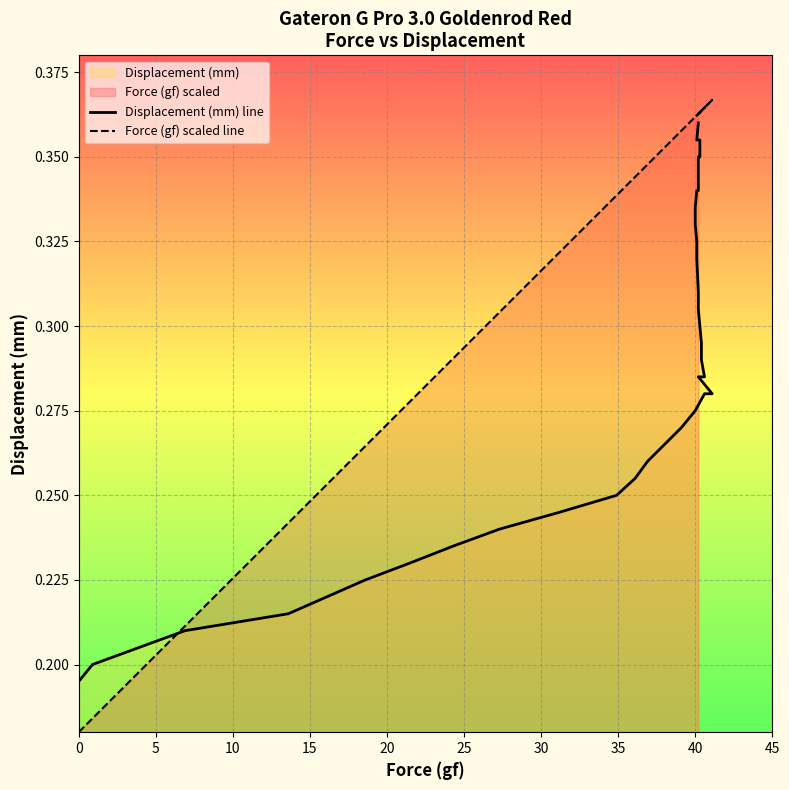

What is the maximum value for Force (gf) scaled line?

0.4